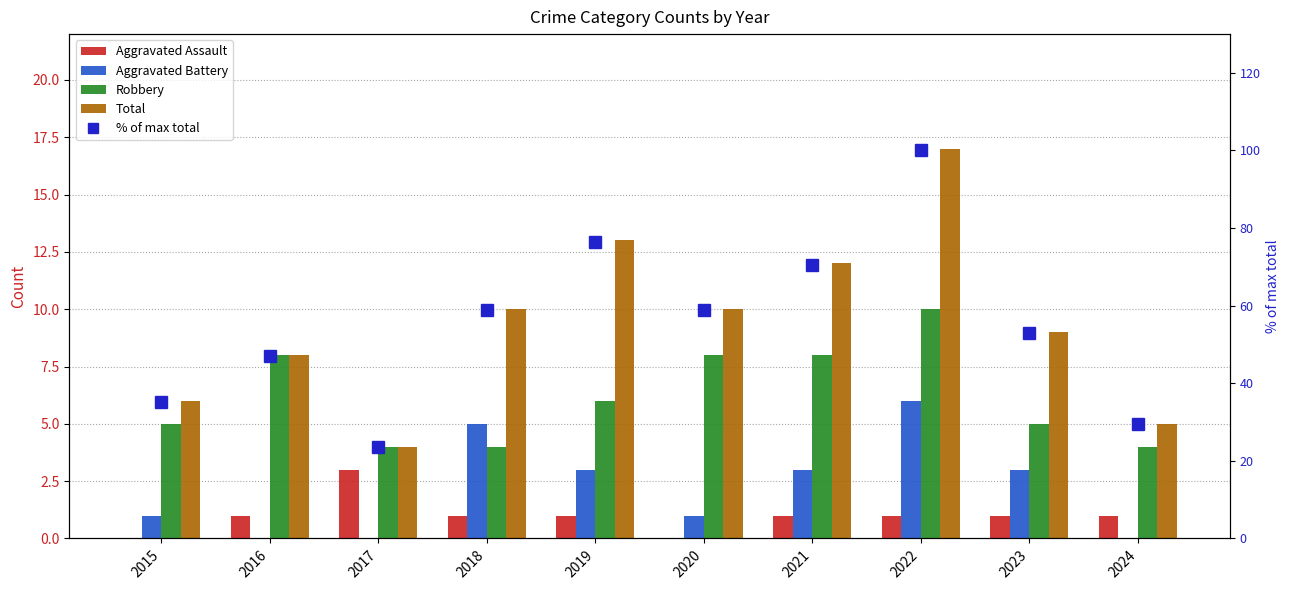

Which series changed the most between 2019 and 2020?

% of max total